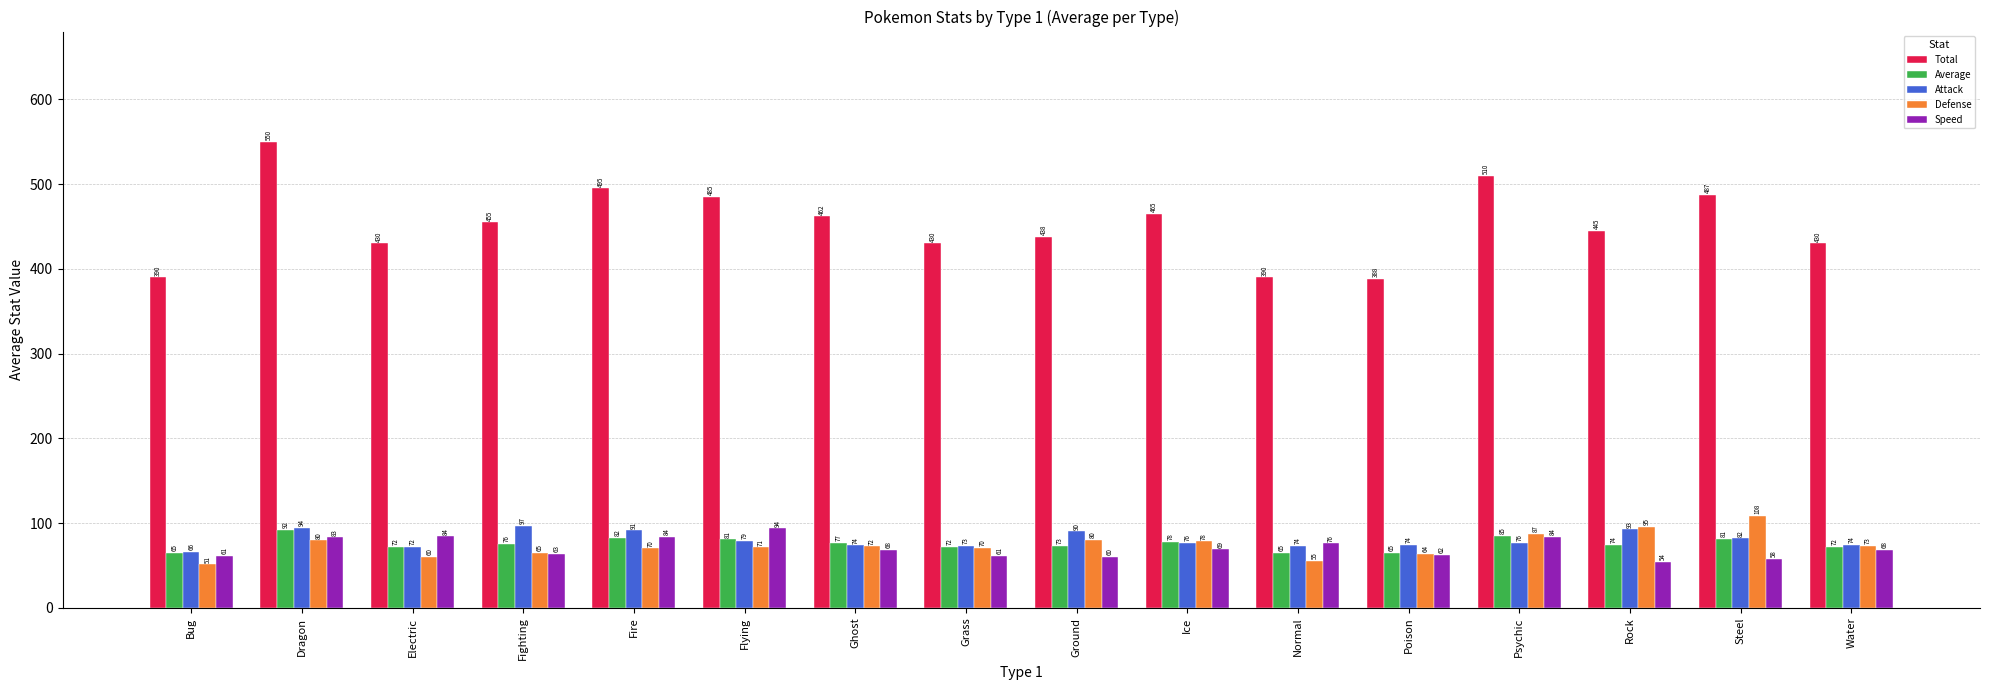

What is the spread (max minus min) of values at Water?

361.9